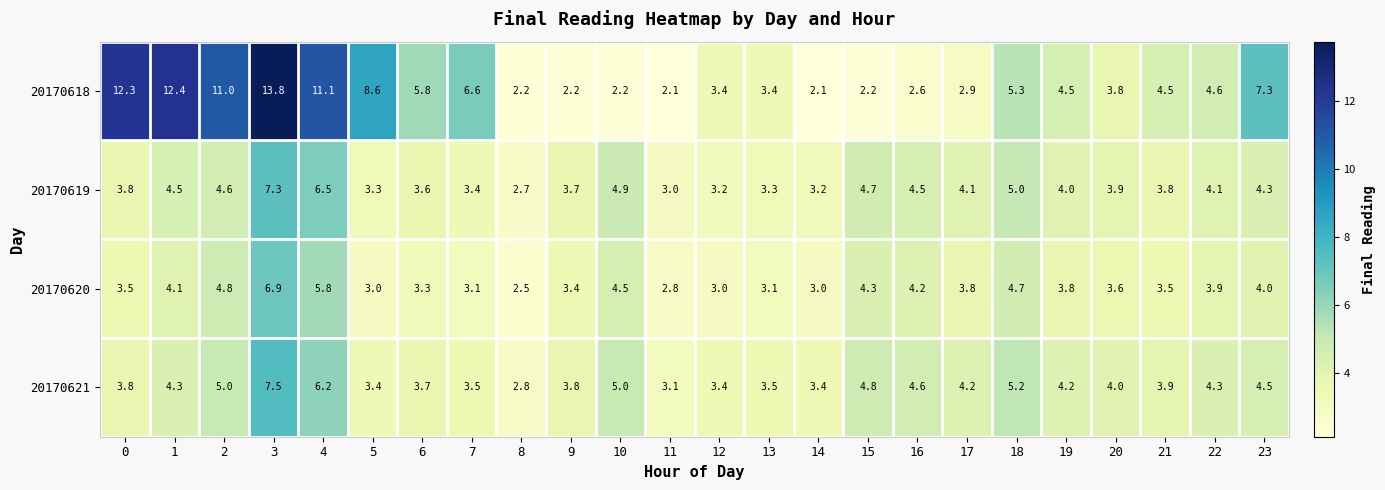

Rank the series at 1 from highest to lowest value.

20170618, 20170619, 20170621, 20170620